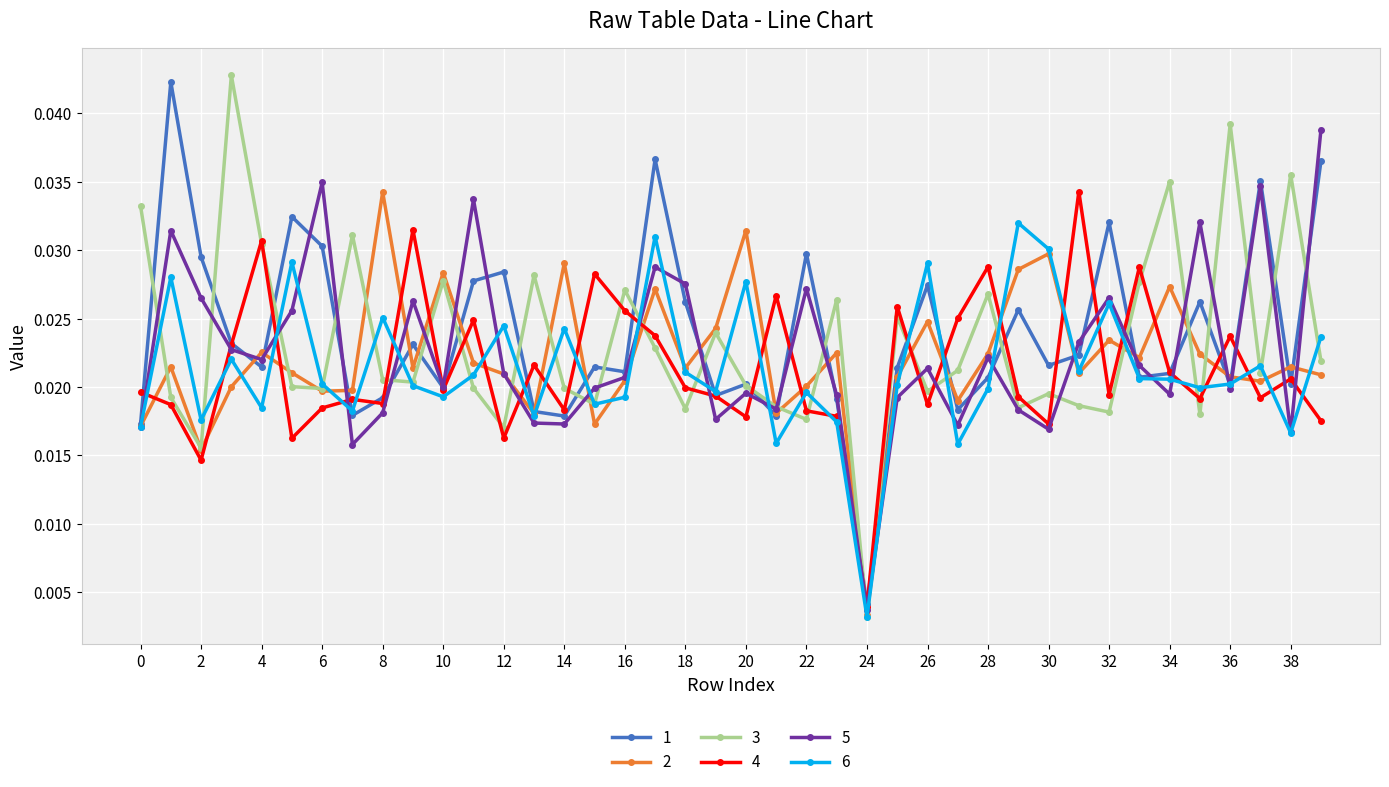

At how many categories does at least one series exceed 0?

40